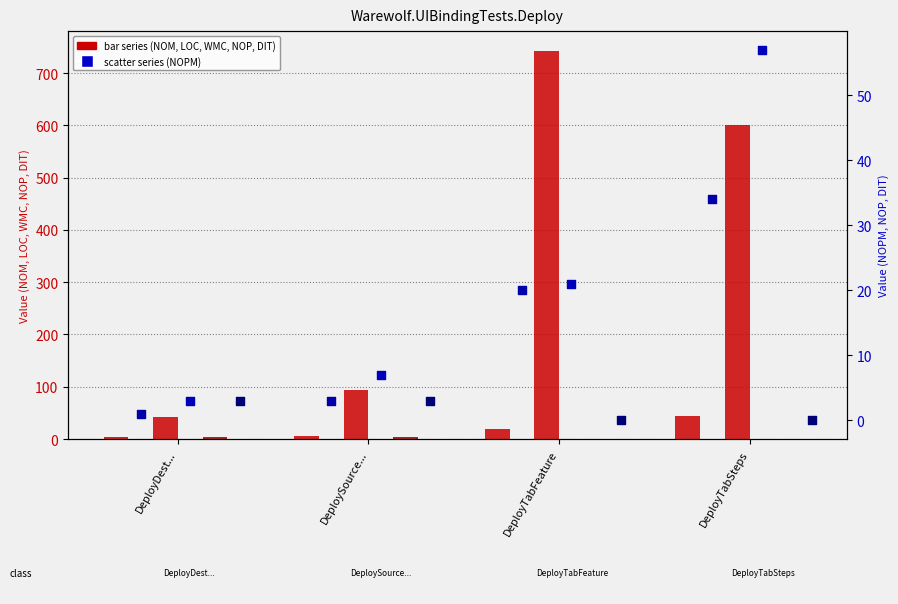

At which category is the sum across all series the highest?

DeployTabFeature